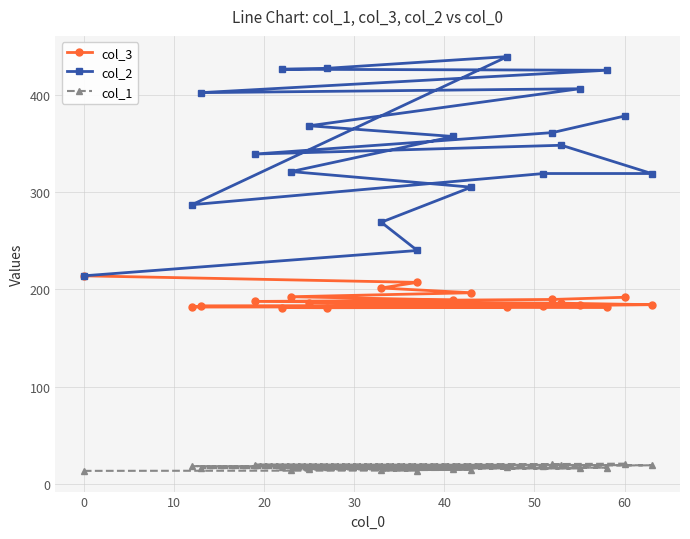

Which series has the widest spread of values?

col_2